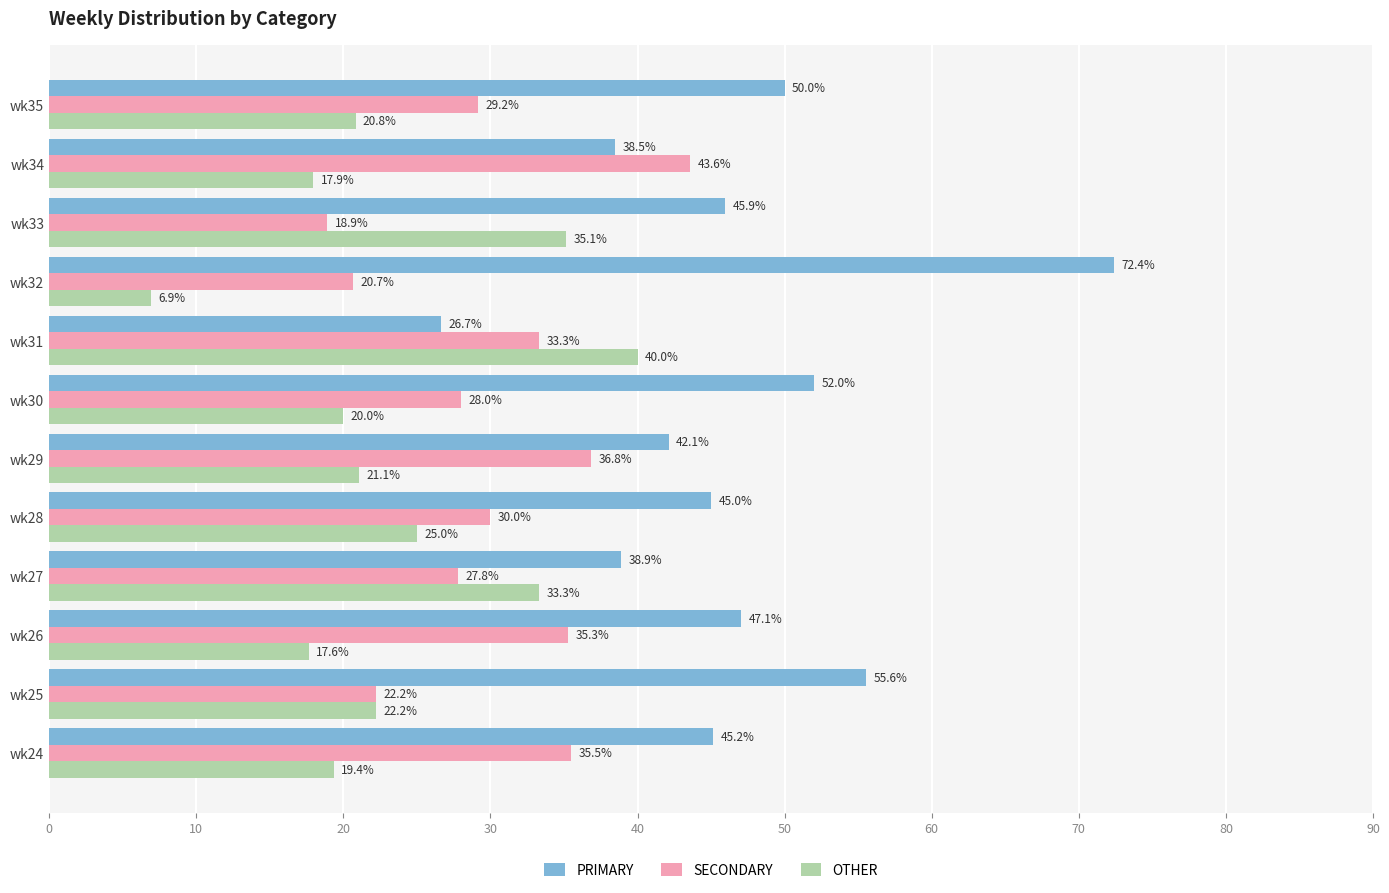

What is the highest value of the PRIMARY series?

72.4